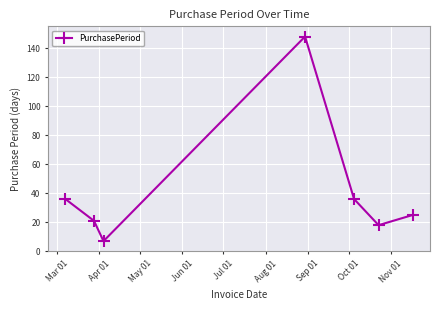

How many data points does each series have?

7